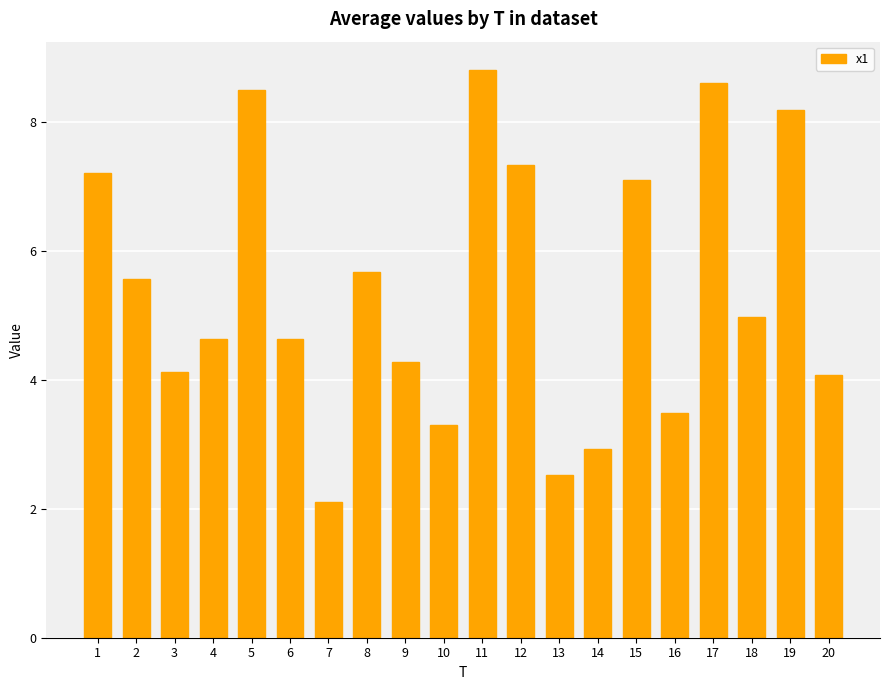

What is the difference between the maximum and minimum values?

6.7